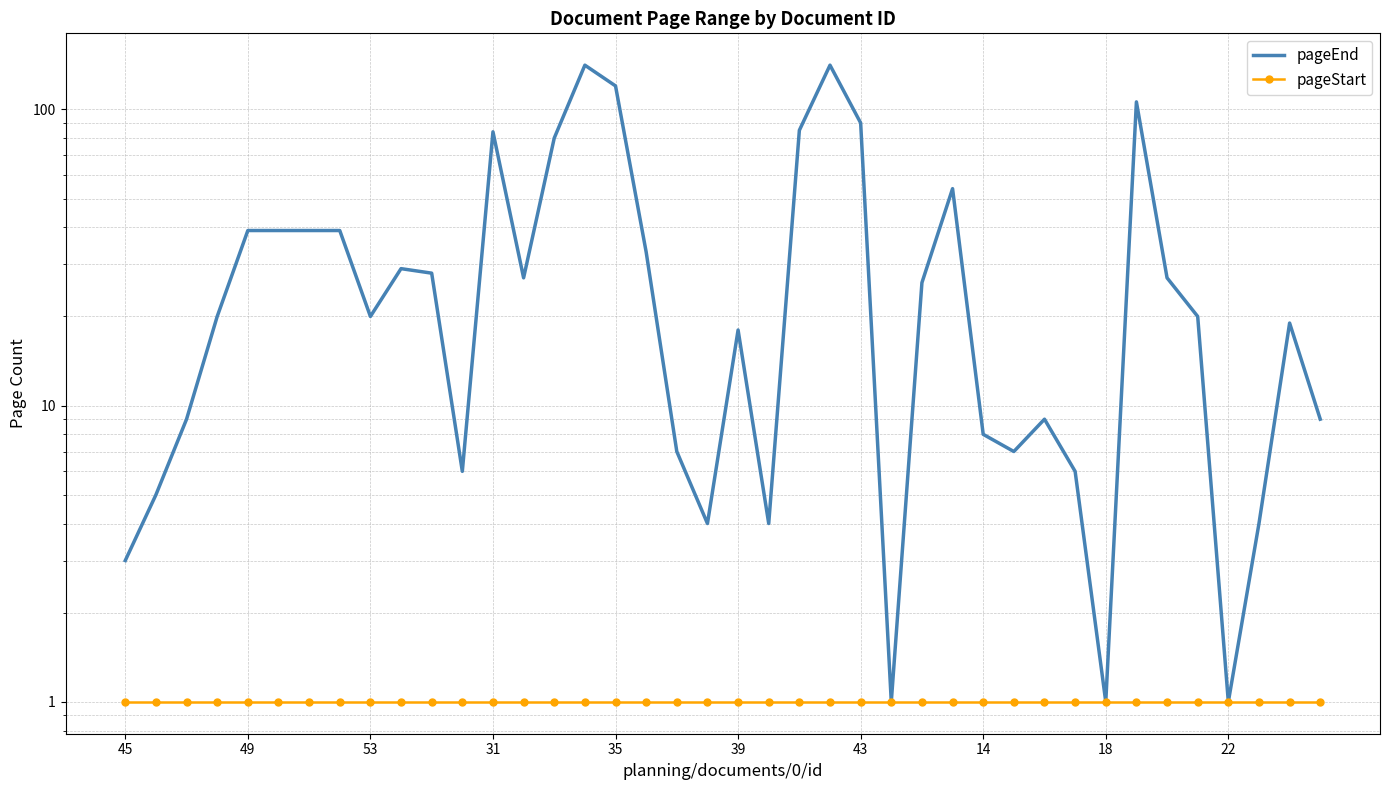

Which series has the largest total across all categories?

pageEnd